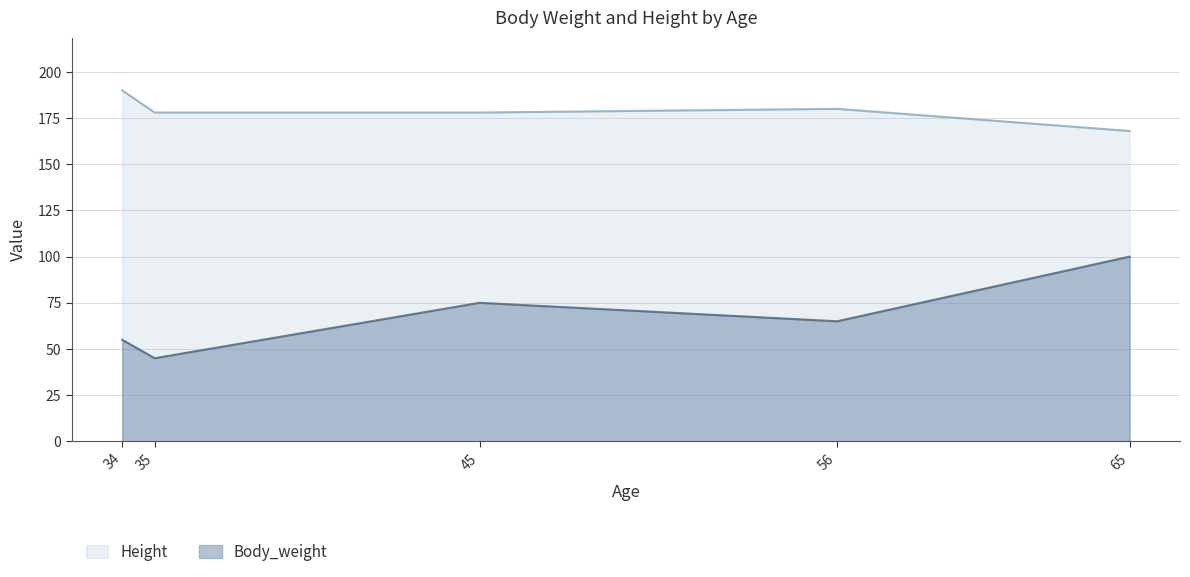

What is the value of the Height point at the 3rd from the left?

178